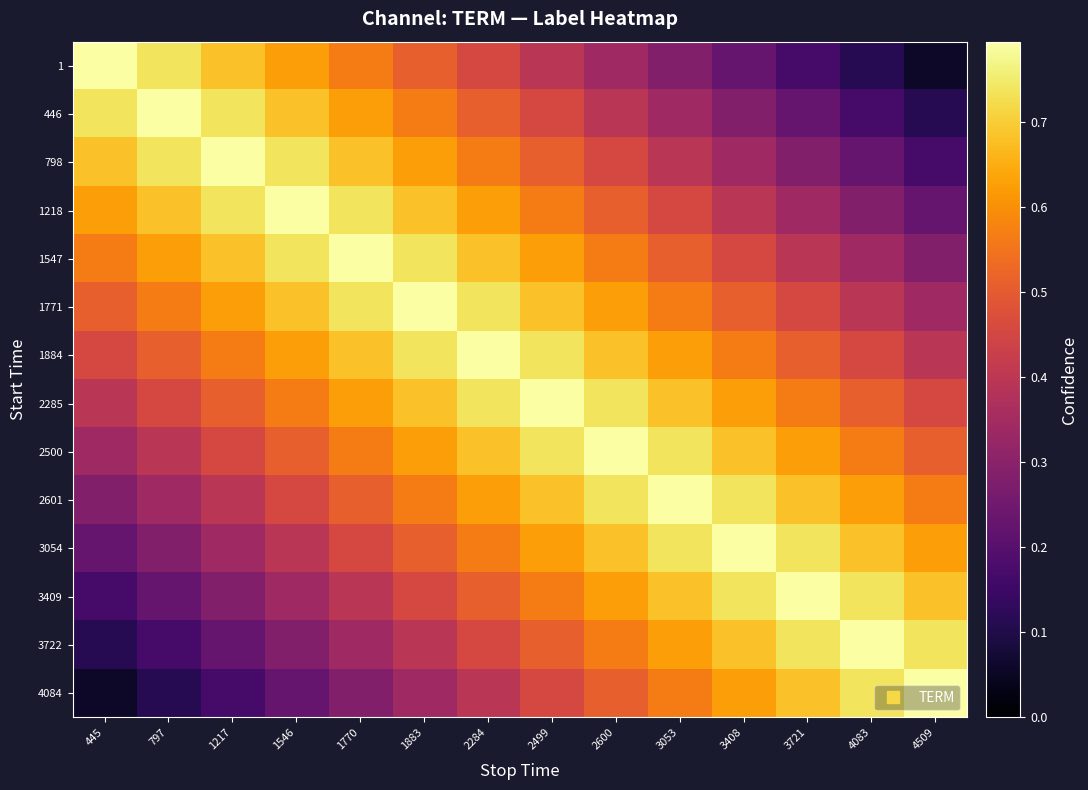

What is the smallest value displayed?

0.1